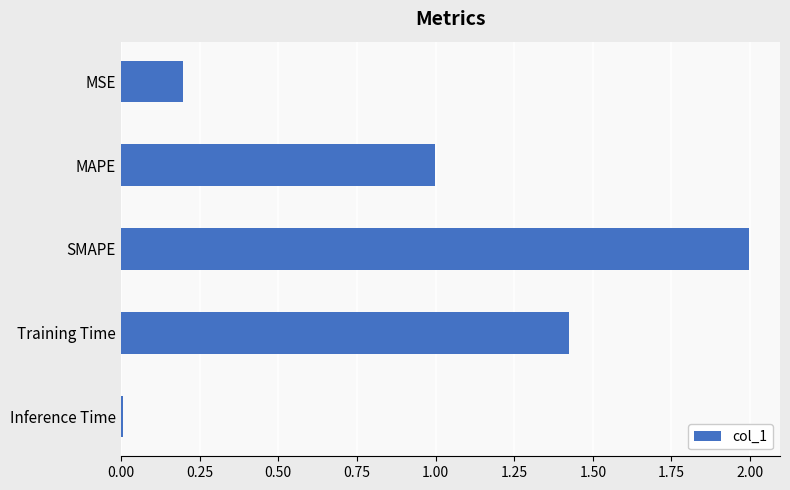

True or false: the data shows 2.0 at SMAPE.

True